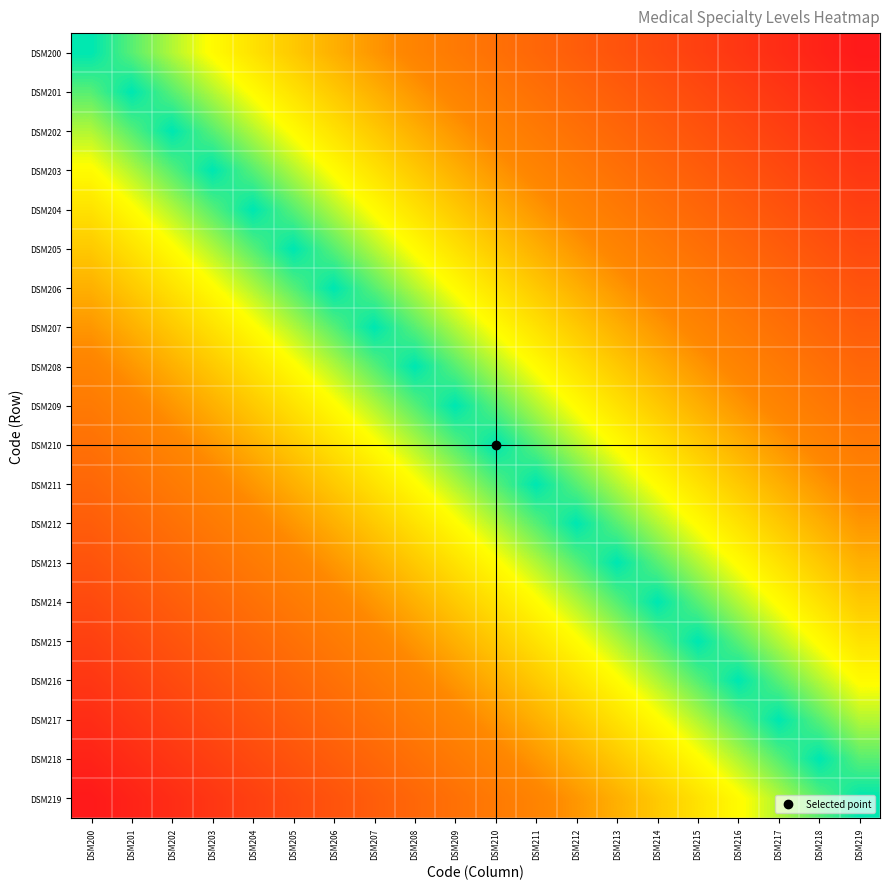

What is the greatest value displayed?

1.0